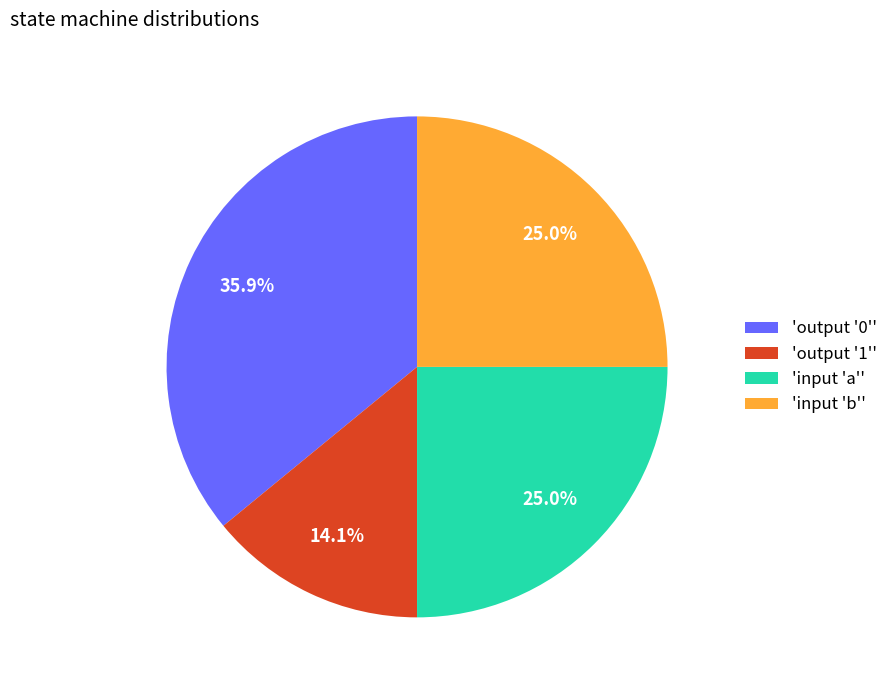

What percentage is NOT represented by 'input 'b''?

75.0%